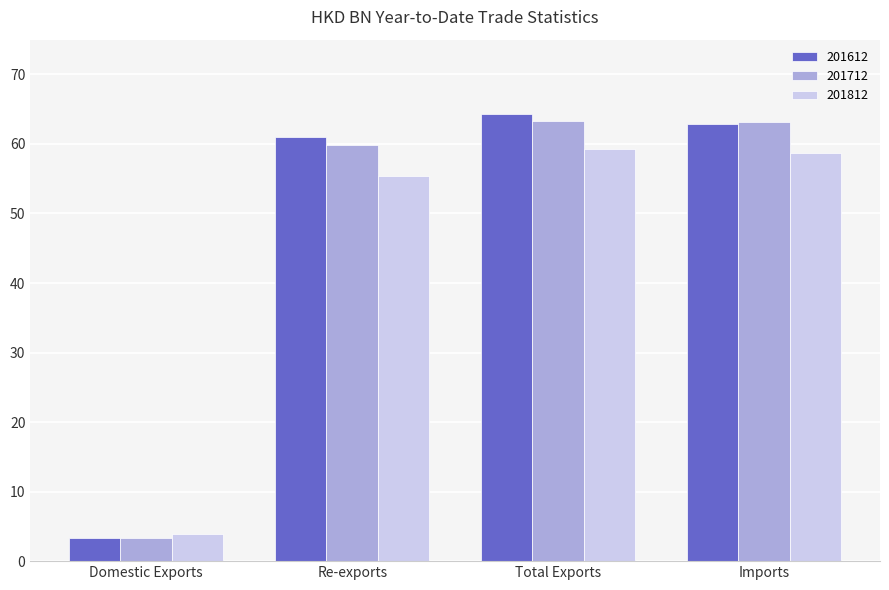

Reading left to right, transcribe all the data shown in this chart.

201612: 3.3	61.0	64.4	62.9
201712: 3.4	59.9	63.2	63.2
201812: 4.0	55.4	59.3	58.7